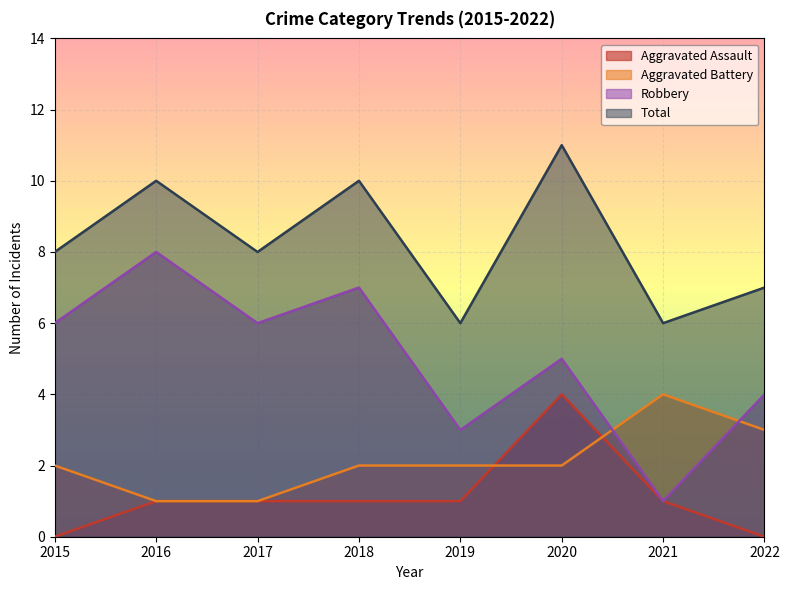

Which series has the widest spread of values?

Robbery